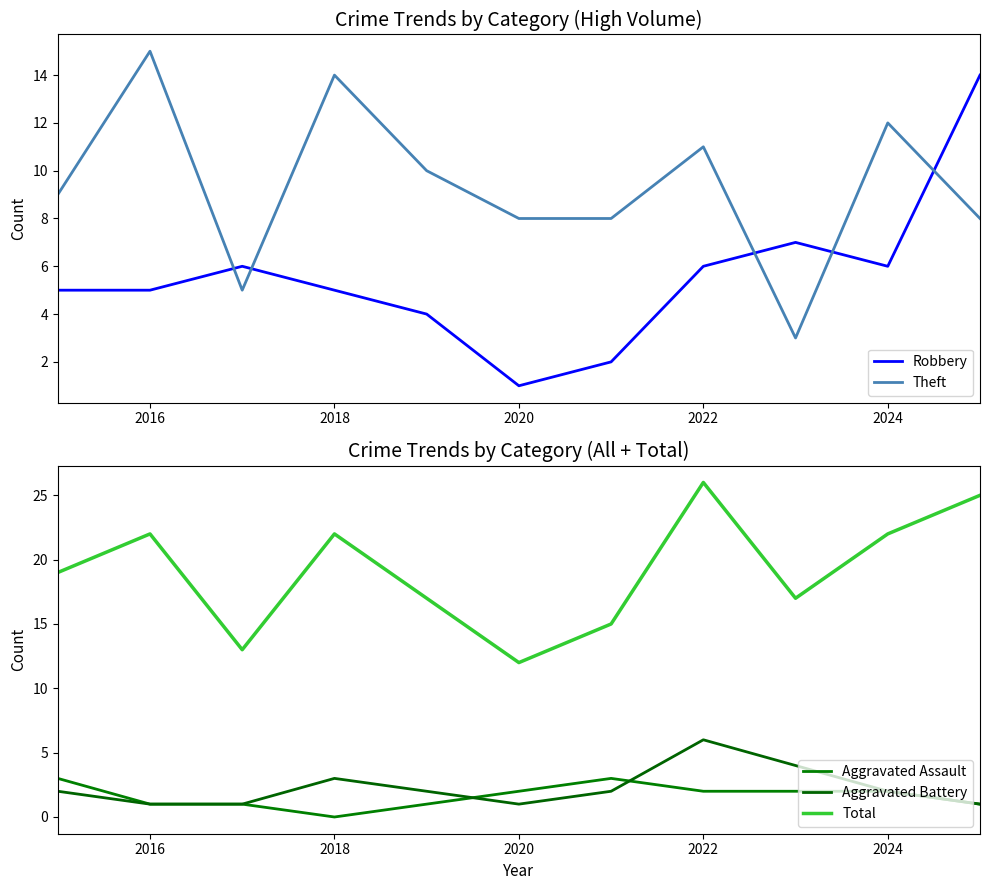

The Theft series shows 21 at 2018. True or false?

False